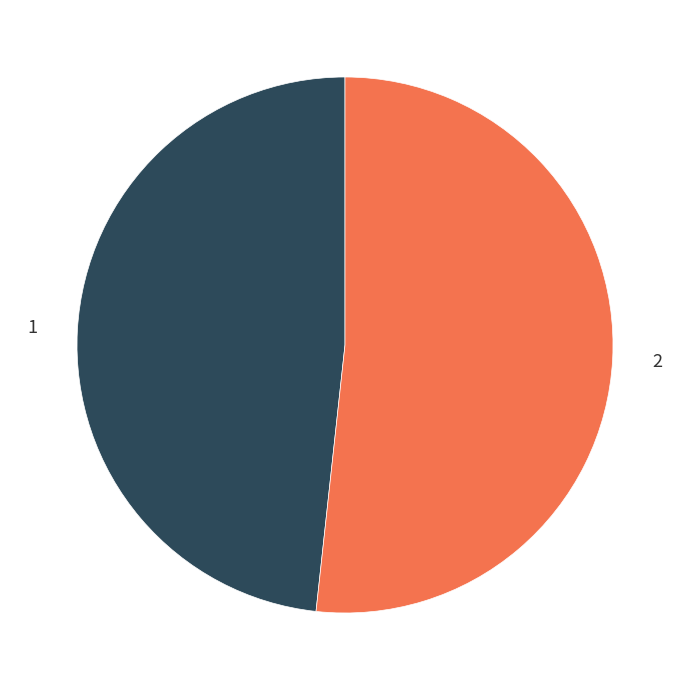

Is there a majority slice in this chart?

Yes